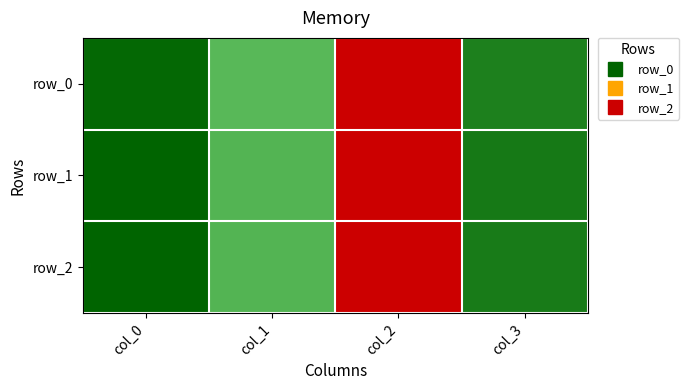

Reading right to left, what are all the values shown in this chart?

row_0: 0.4	3.1	0.7	0.3
row_1: 0.4	3.1	0.7	0.3
row_2: 0.4	3.1	0.7	0.3